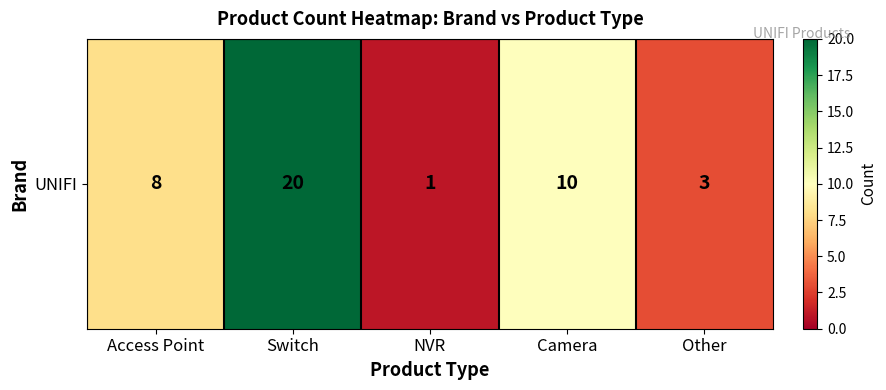

Between Other and Access Point, which is larger?

Access Point